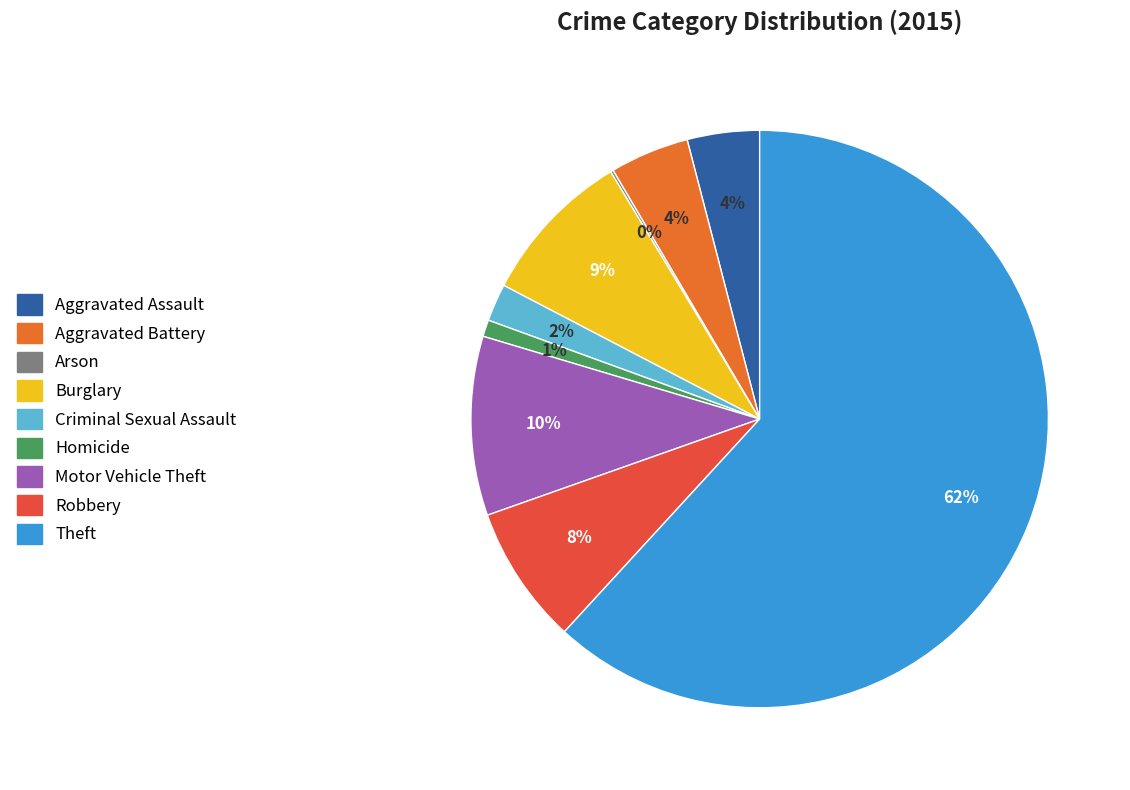

Is the sum of Aggravated Battery and Theft greater than half?

Yes